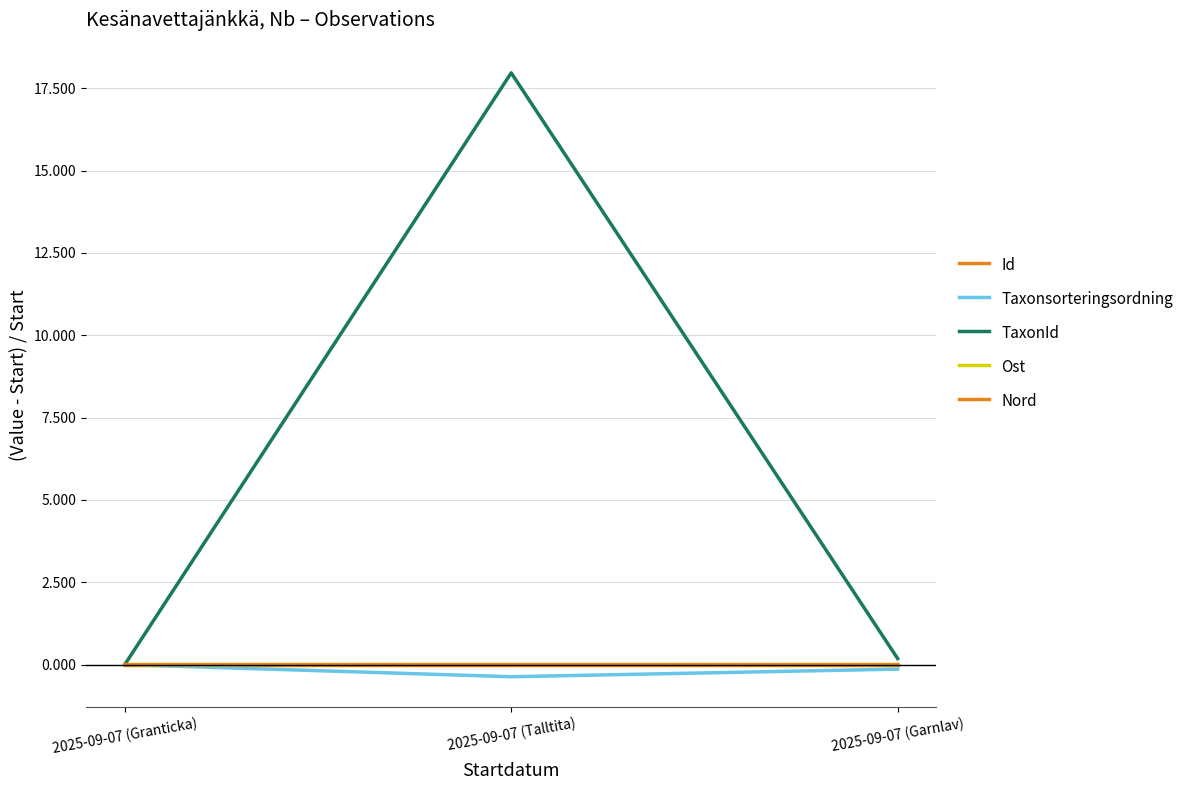

Does the chart display data point markers on the line(s)?

No